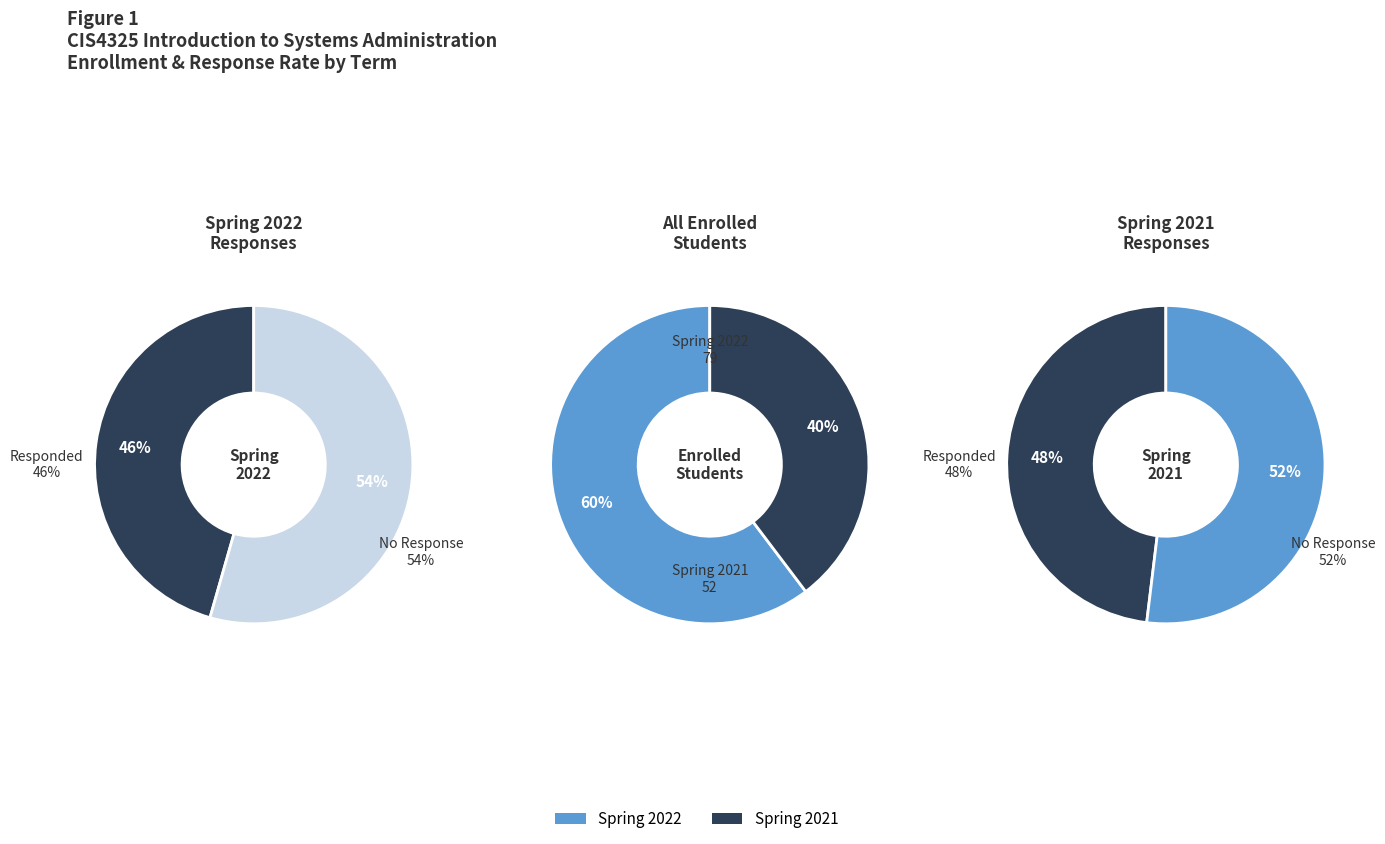

What is the majority slice?

Spring 2022